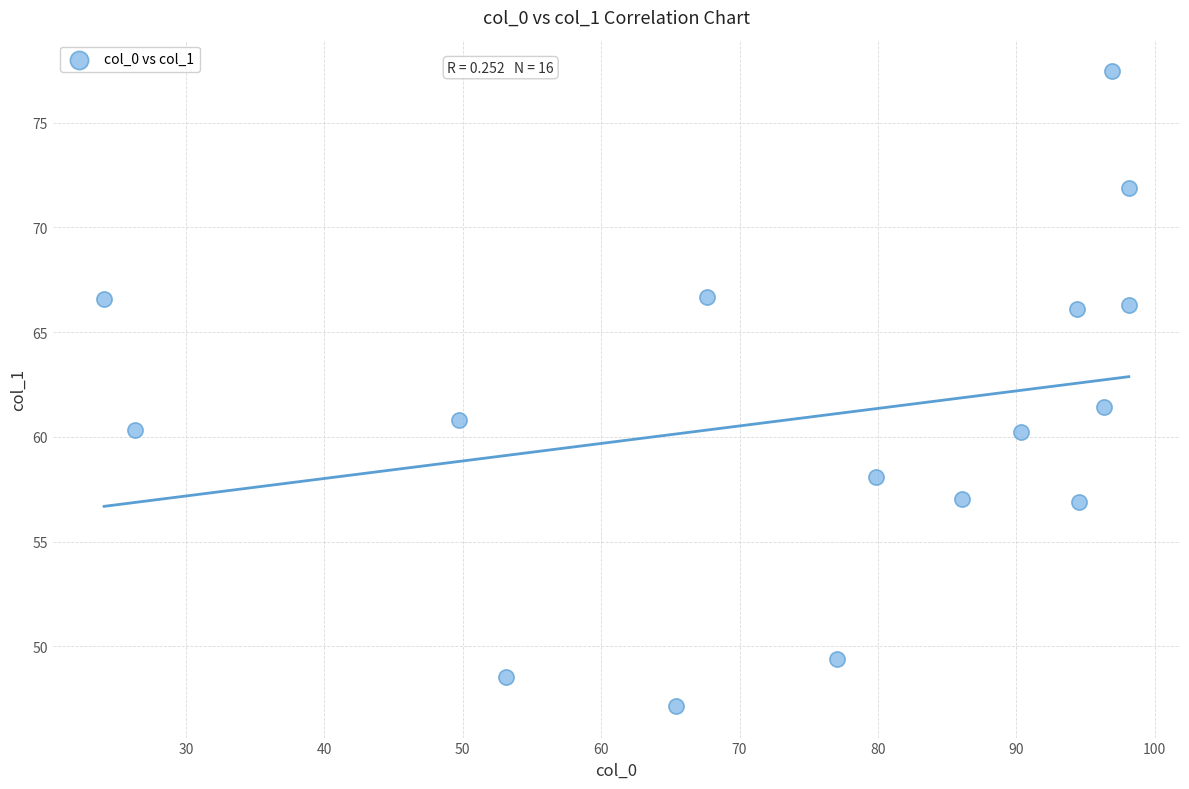

What is the range of Y values (max minus min)?

30.3